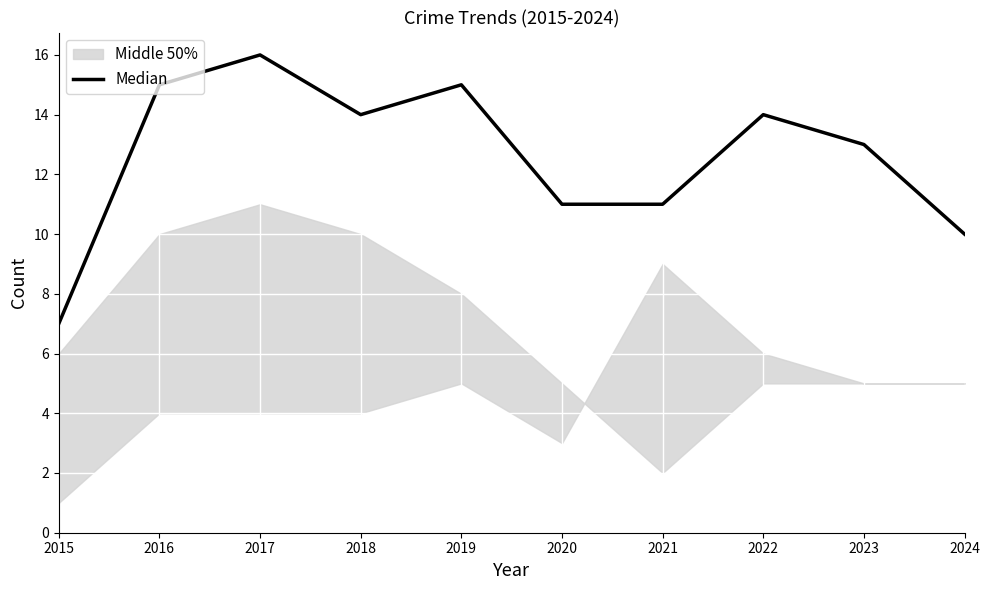

What is the approximate value at 2020?

11